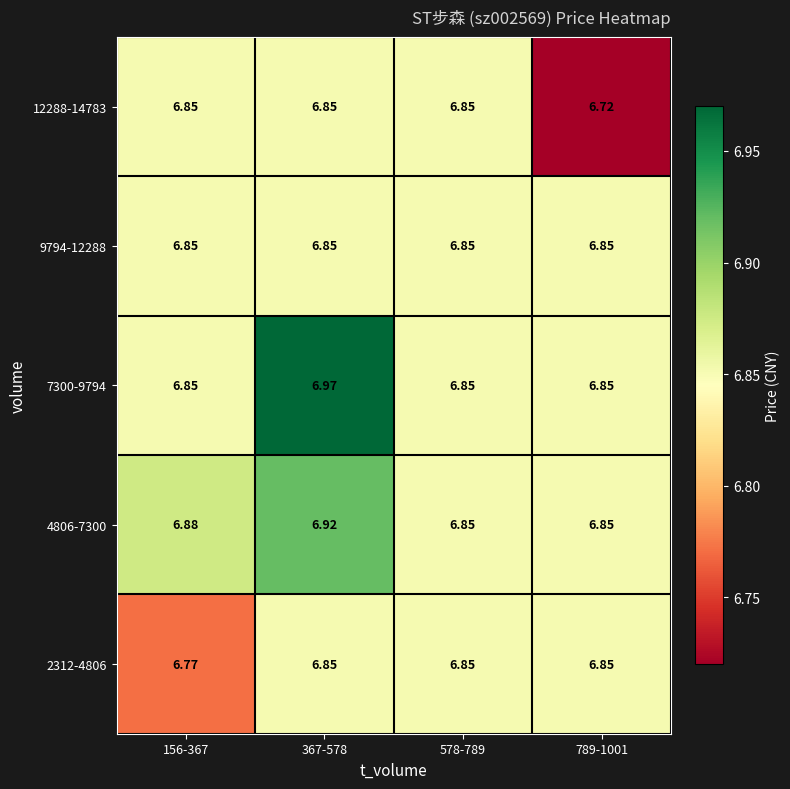

Is the value of 2312-4806 at 367-578 greater than the value of 4806-7300 at 156-367?

No